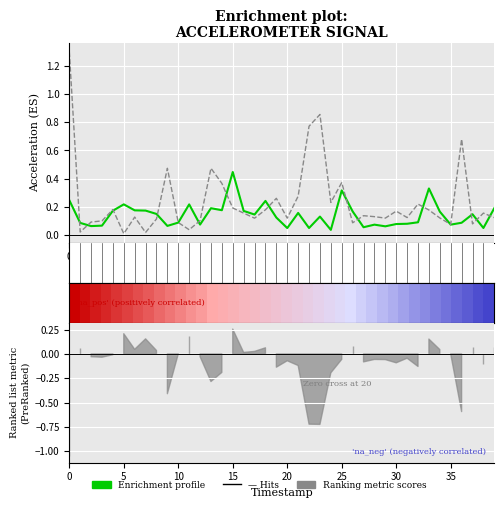

True or false: accX (primary) has a value of 0.1 at 10.

True